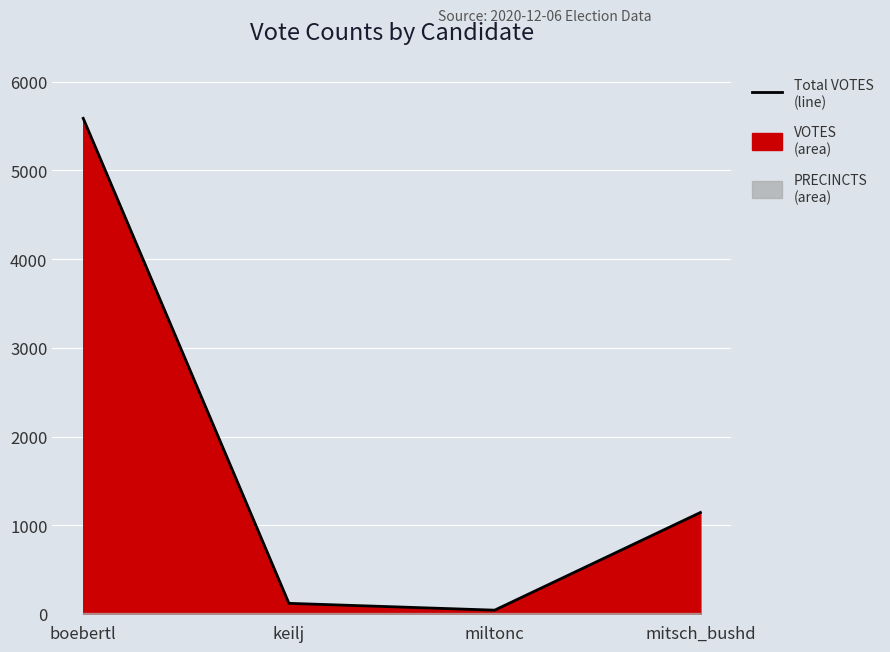

List the labels in order of value, smallest first.

miltonc, keilj, mitsch_bushd, boebertl